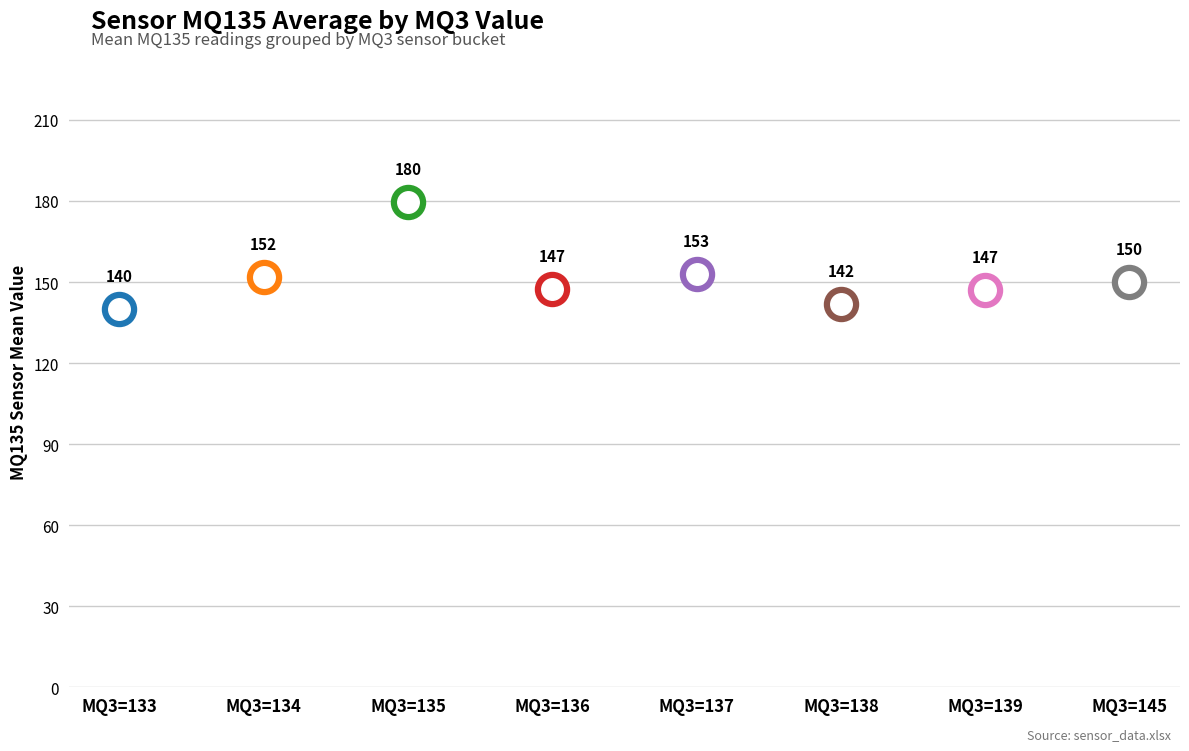

Which series has the largest Y range (max minus min)?

sensor_mq135_mean